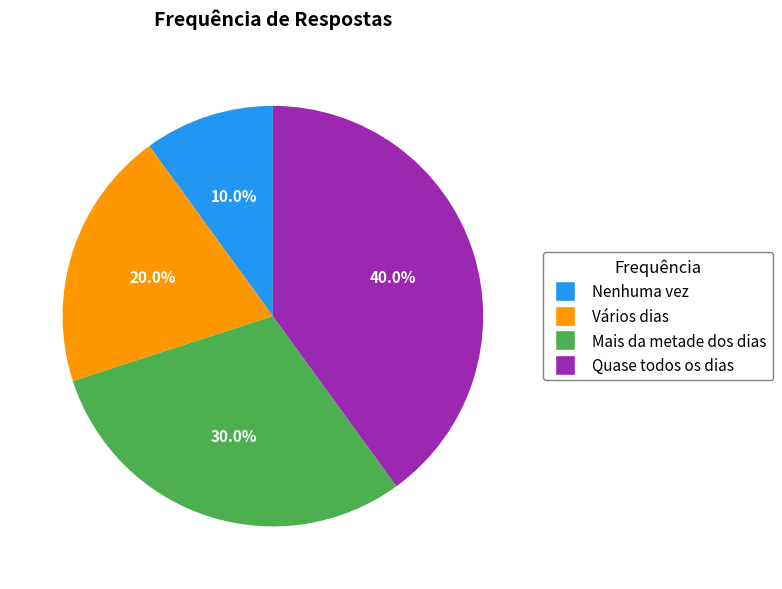

How many slices are in this pie chart?

4